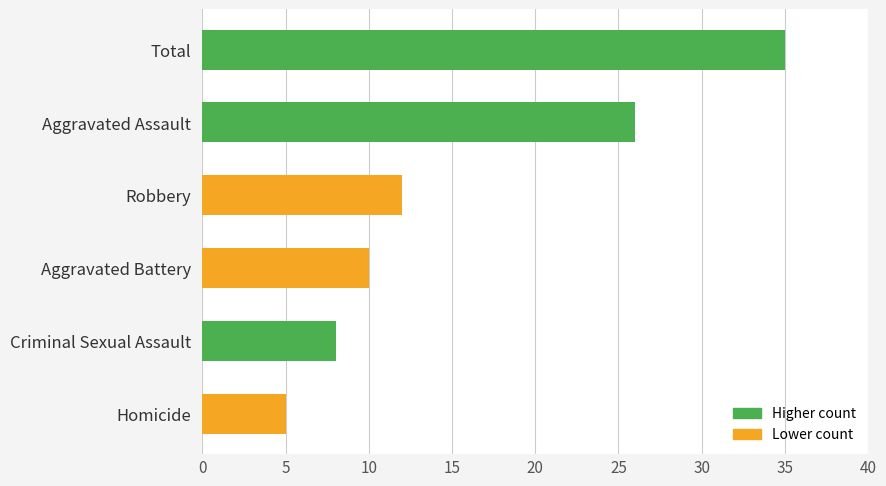

What is the label of the 6th bar from the bottom?

Total